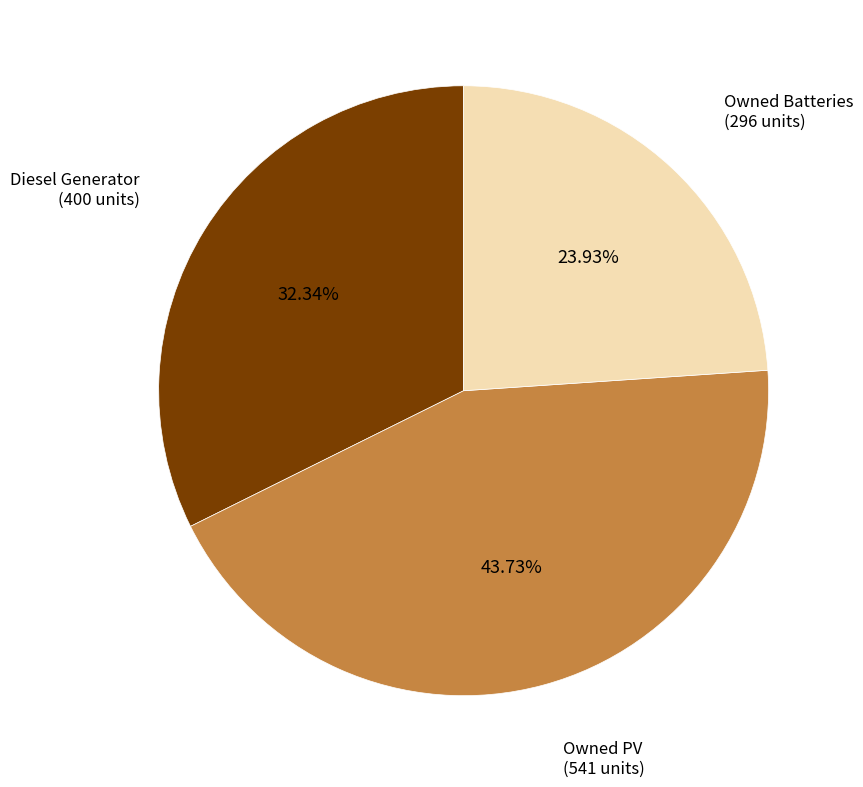

Is there any slice that represents more than half of the pie?

No